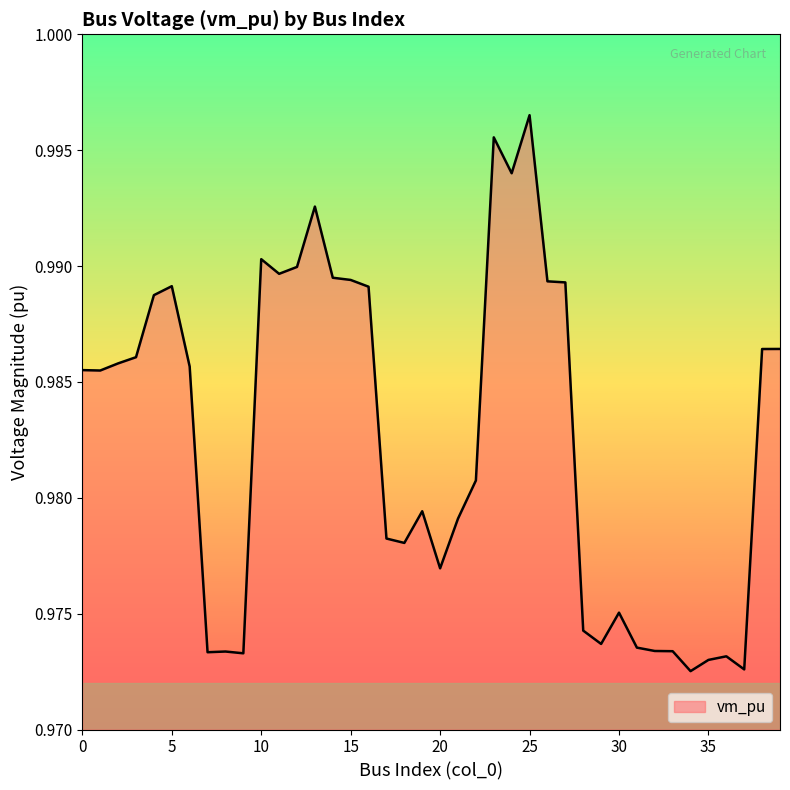

Does the chart display data point markers on the line(s)?

No